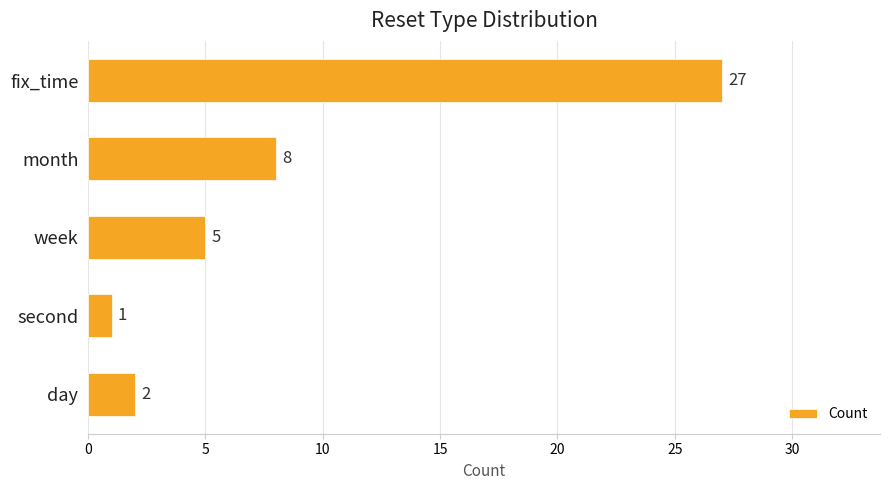

What is the sum of the values at week and month?

13